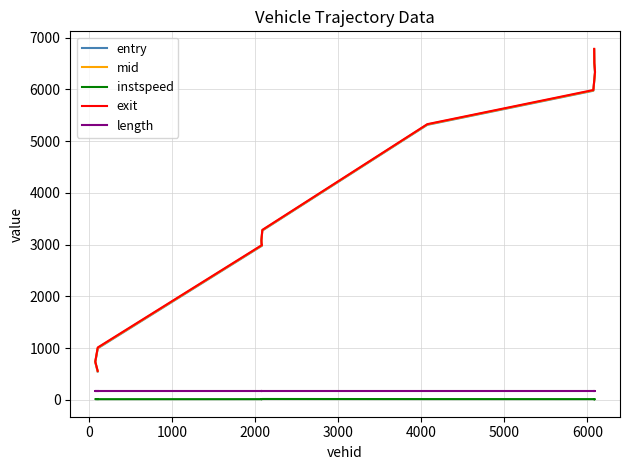

What is the average value of the length series?

174.4